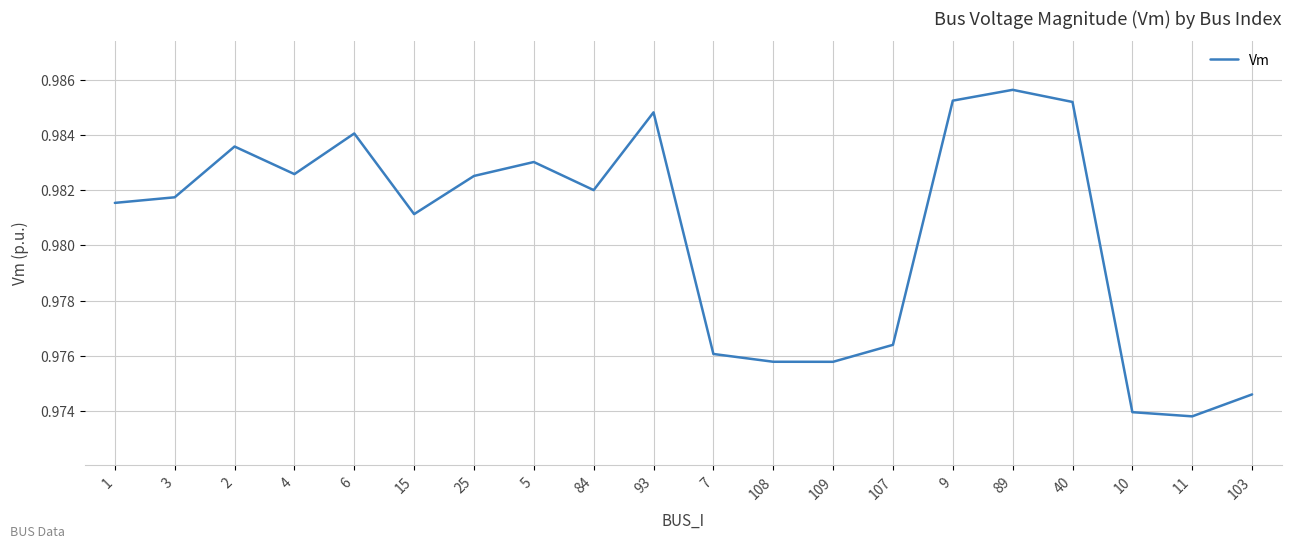

Which label corresponds to the largest value in the chart?

89